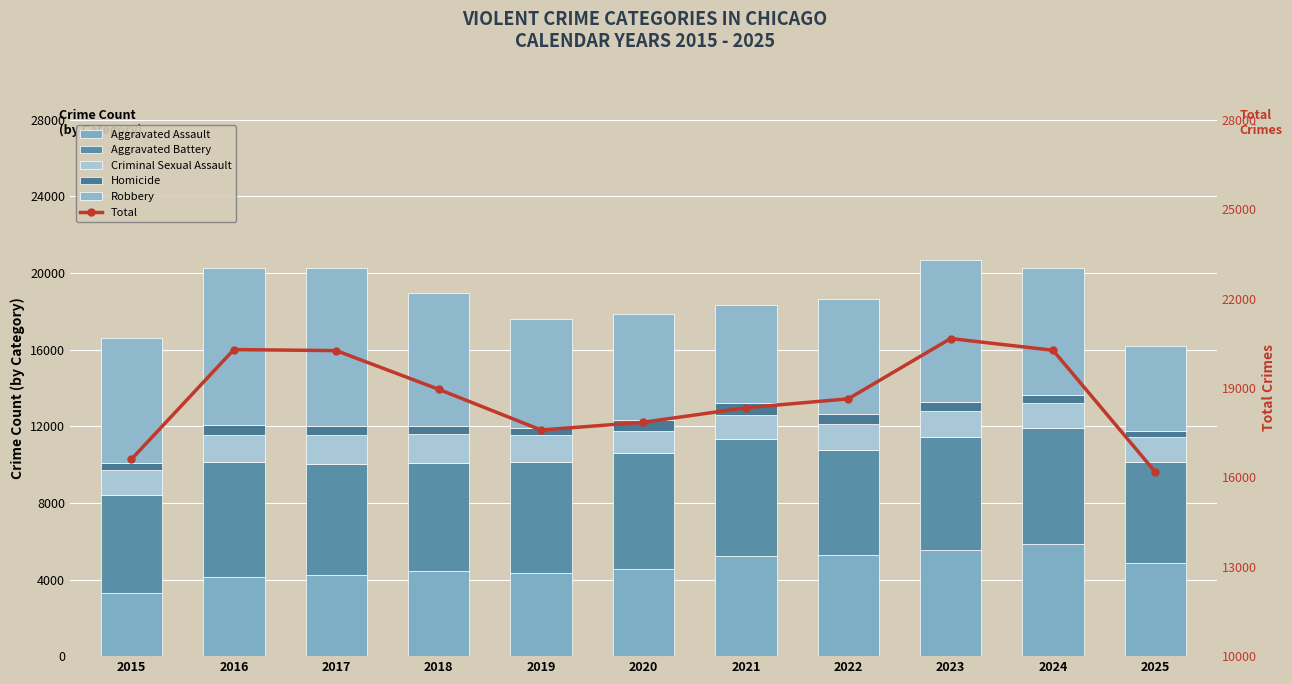

What is the total value across all series at 2017?

40506